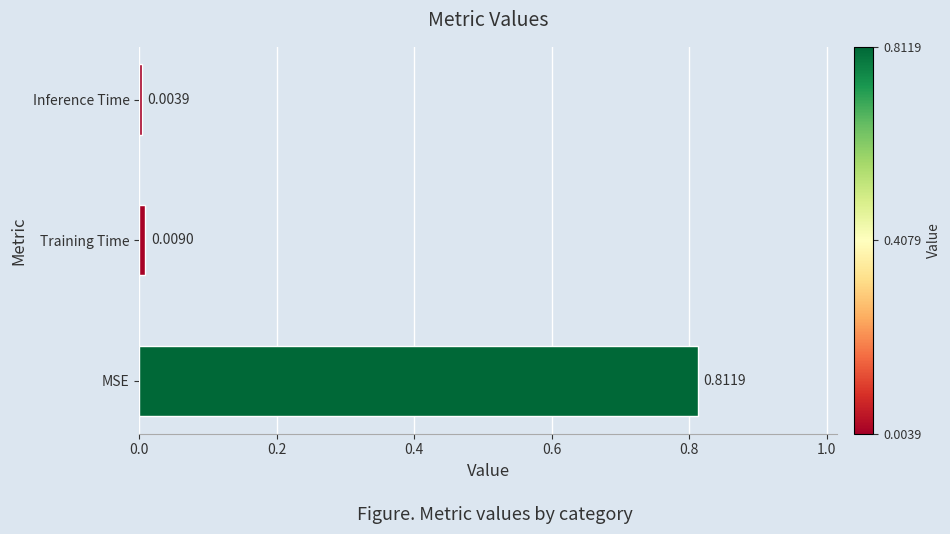

What is the change in value from MSE to Inference Time?

-0.8